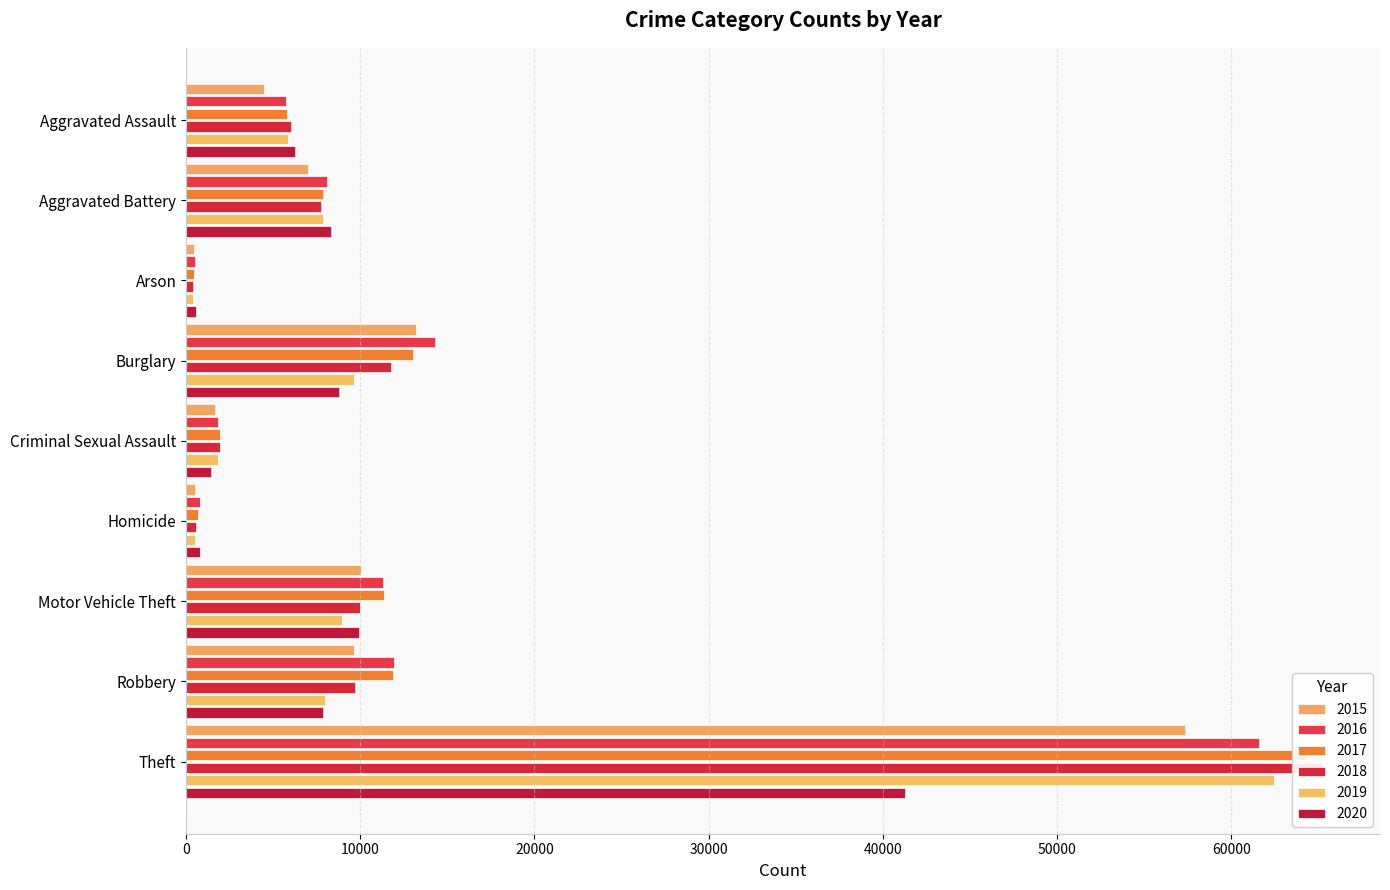

Which series has the largest total across all categories?

2017